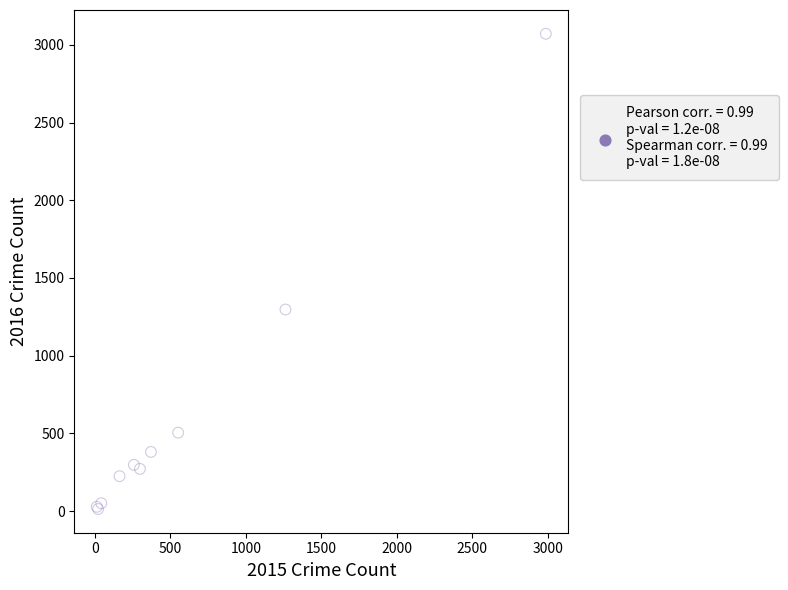

What Y value in the scatter plot is closest to 1542?

1297